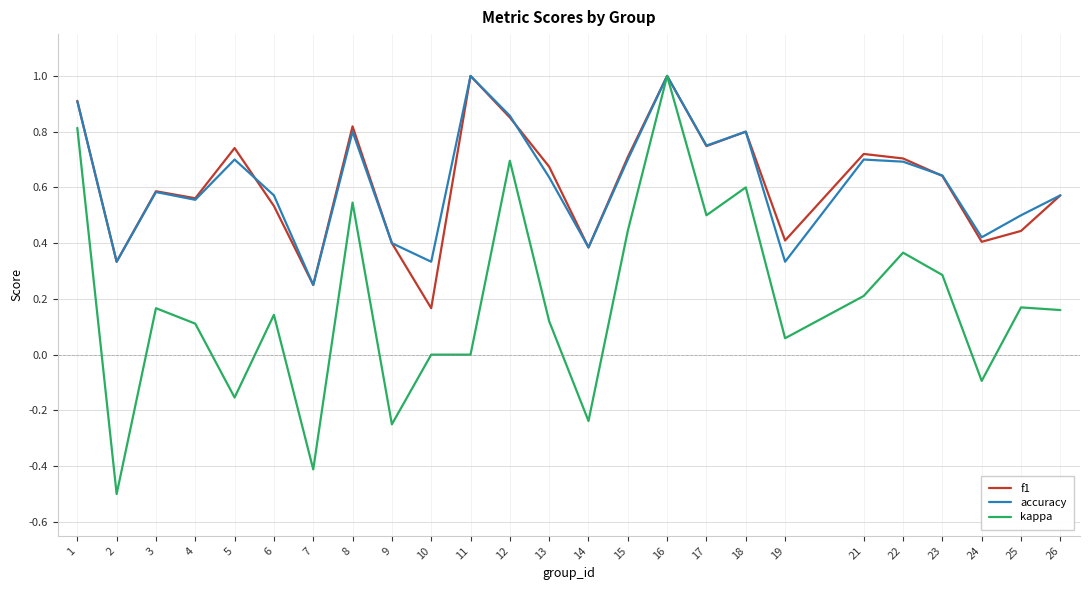

How many categories are shown in the chart?

25